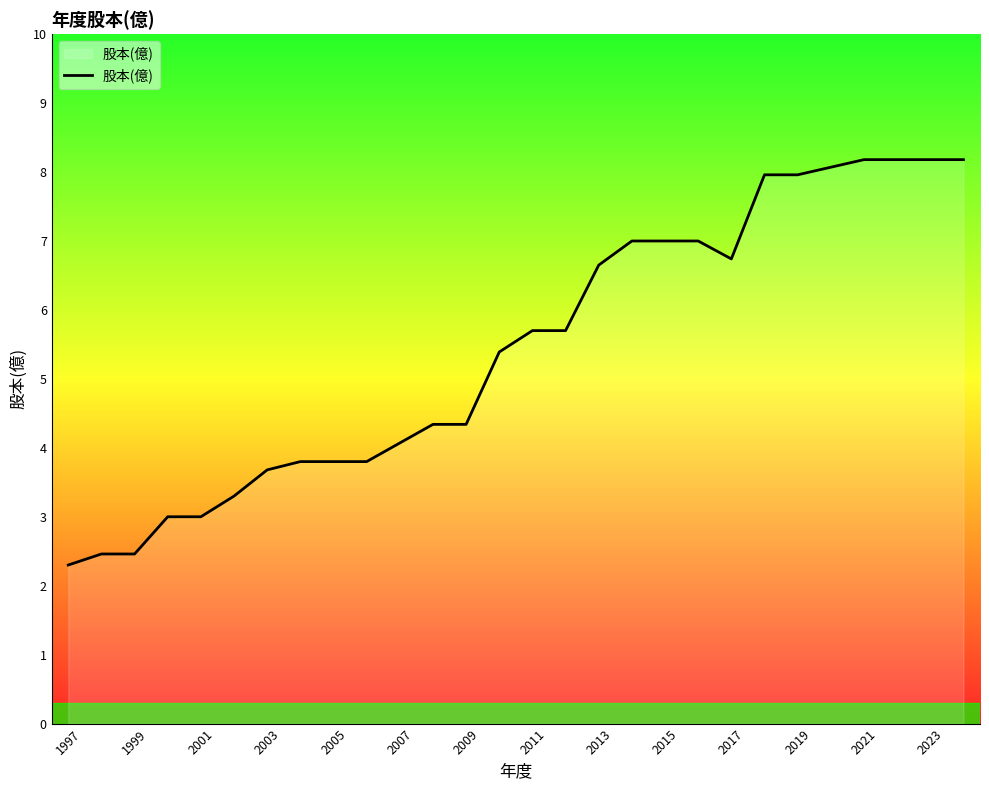

What is the smallest value displayed?

2.3